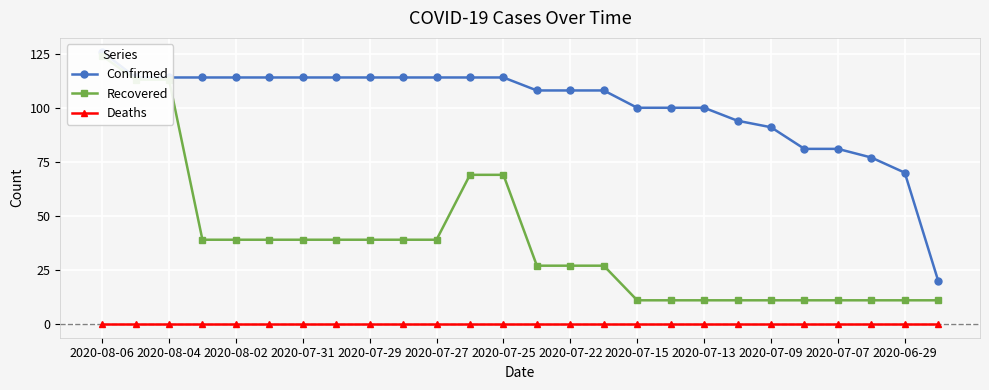

Reading right to left, what are all the values shown in this chart?

Confirmed: 20	70	77	81	81	91	94	100	100	100	108	108	108	114	114	114	114	114	114	114	114	114	114	114	114	126
Recovered: 11	11	11	11	11	11	11	11	11	11	27	27	27	69	69	39	39	39	39	39	39	39	39	113	113	124
Deaths: 0	0	0	0	0	0	0	0	0	0	0	0	0	0	0	0	0	0	0	0	0	0	0	0	0	0